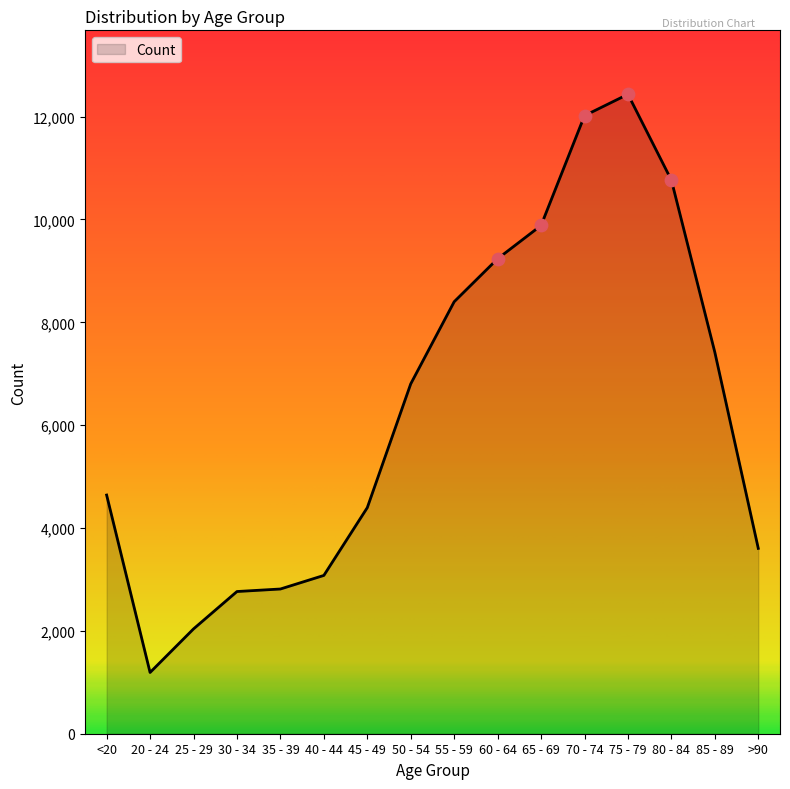

Which has a higher value, 45 - 49 or 40 - 44?

45 - 49